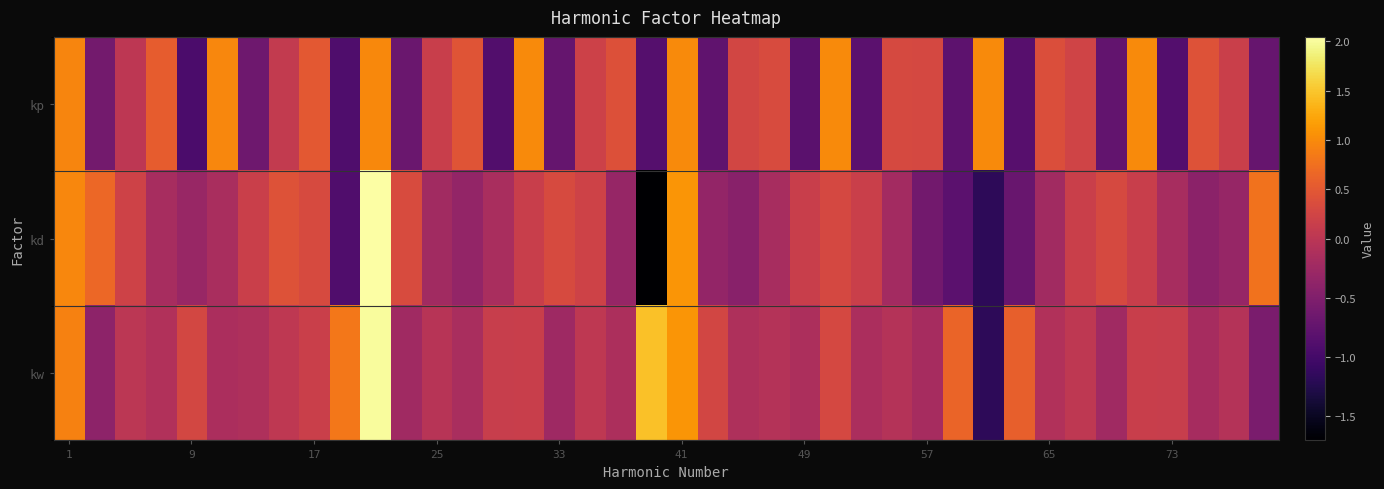

Reading left to right, transcribe all the data shown in this chart.

kp: 1.0	-0.6	0.0	0.6	-0.9	1.0	-0.6	0.1	0.5	-0.9	1.0	-0.7	0.1	0.5	-0.9	1.0	-0.7	0.2	0.4	-0.9	1.0	-0.8	0.3	0.3	-0.8	1.0	-0.8	0.3	0.3	-0.8	1.0	-0.8	0.4	0.2	-0.8	1.0	-0.9	0.4	0.2	-0.7
kd: 1.0	0.7	0.2	-0.2	-0.3	-0.2	0.2	0.4	0.3	-0.9	2.0	0.3	-0.2	-0.3	-0.2	0.2	0.3	0.2	-0.3	-1.7	1.1	-0.3	-0.4	-0.2	0.2	0.3	0.2	-0.2	-0.6	-0.8	-1.2	-0.7	-0.2	0.2	0.3	0.2	-0.2	-0.4	-0.3	0.8
kw: 0.9	-0.4	0.0	-0.1	0.3	-0.1	-0.1	0.0	0.2	0.8	2.0	-0.2	-0.0	-0.2	0.1	0.1	-0.2	0.0	-0.1	1.5	1.1	0.3	-0.1	-0.1	-0.1	0.3	-0.1	-0.1	-0.2	0.6	-1.2	0.6	-0.1	0.0	-0.2	0.1	0.1	-0.2	-0.1	-0.5